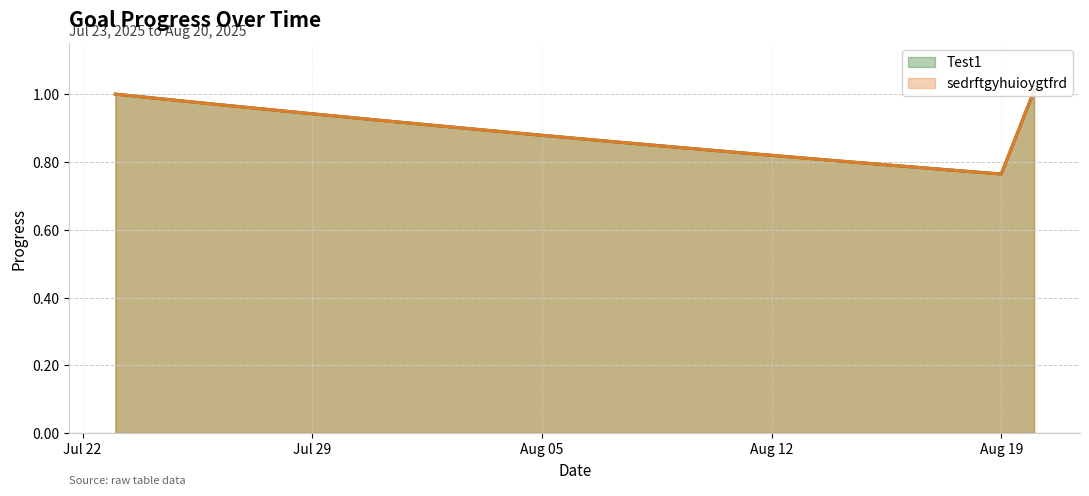

True or false: Test1 and sedrftgyhuioygtfrd intersect in this chart.

False